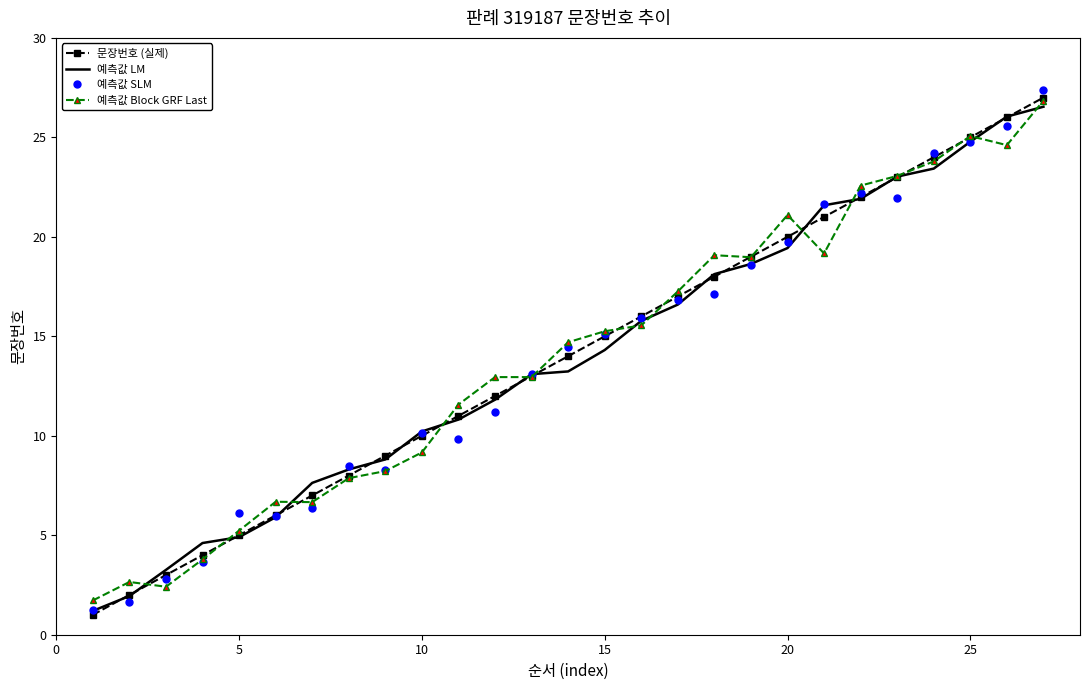

What is the highest value of the 예측값 Block GRF Last series?

26.8